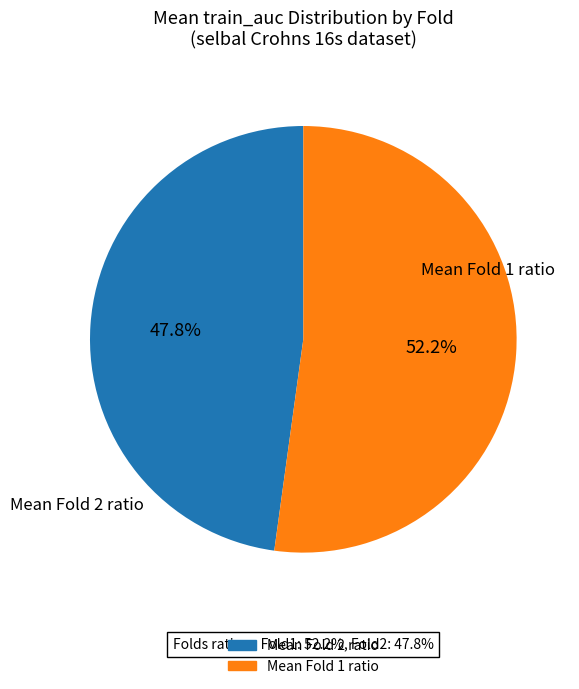

Is there any slice that represents more than half of the pie?

Yes